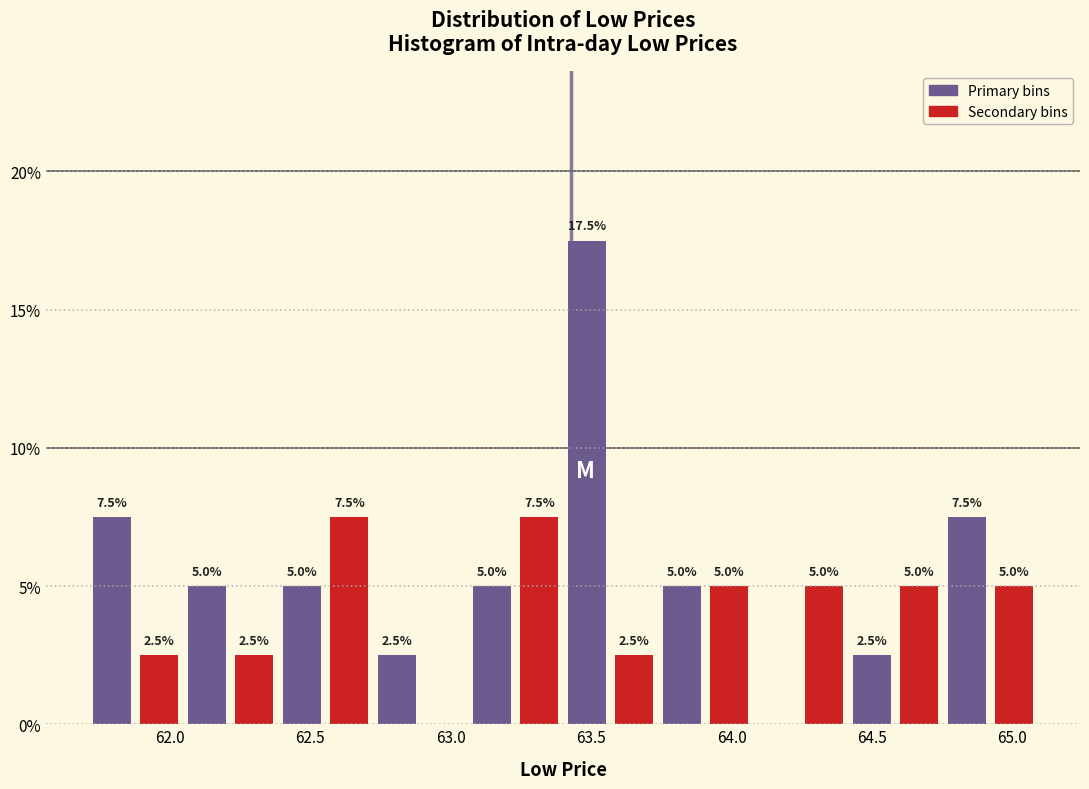

Read against the x-axis, roughly where is the centre of the tallest bar?

63.50